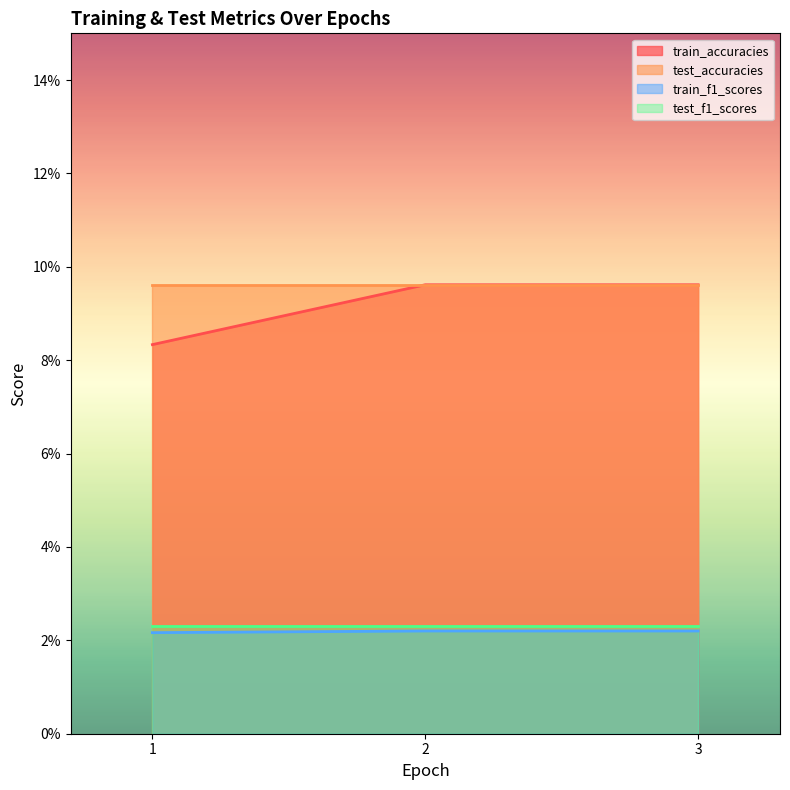

At how many categories does at least one series exceed 0?

3